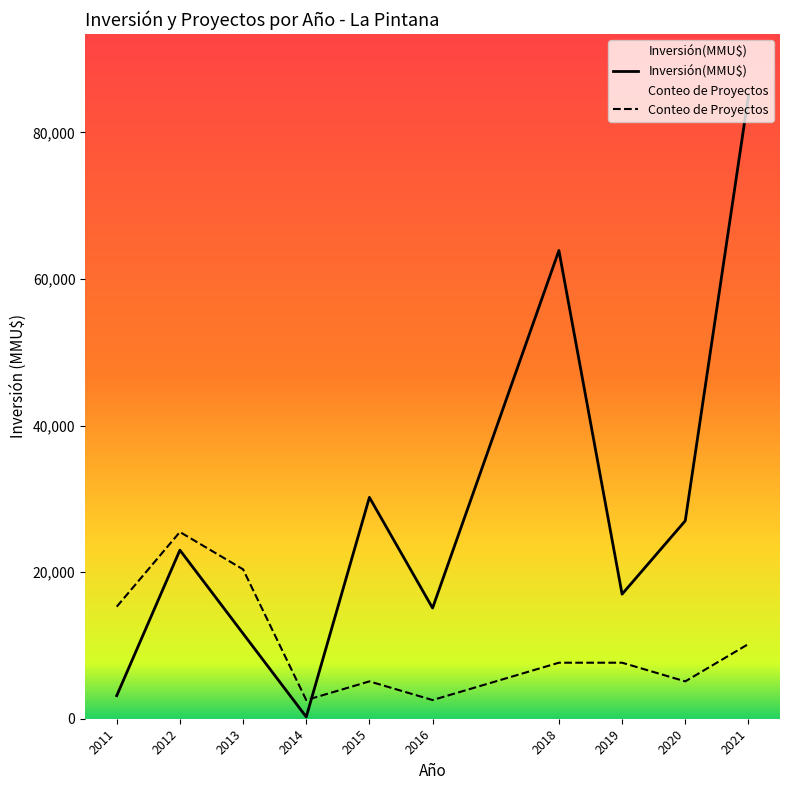

The value of Conteo de Proyectos at 2016 is 1085.1. True or false?

False